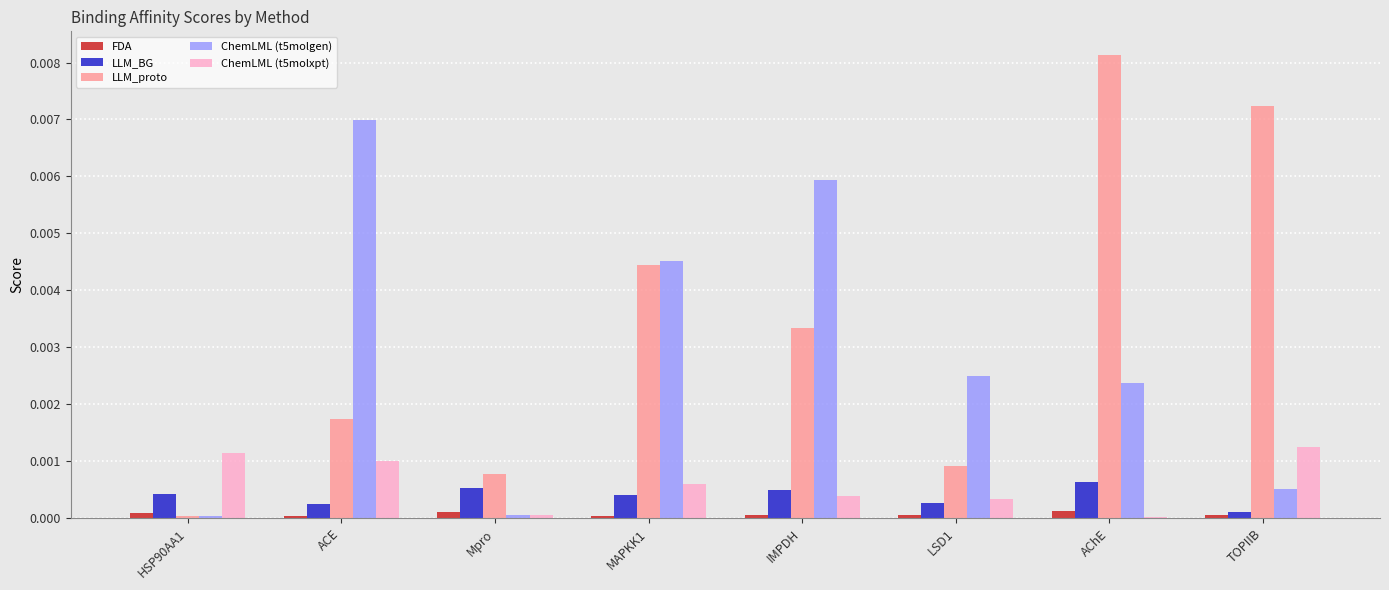

At which category is the sum across all series the highest?

AChE